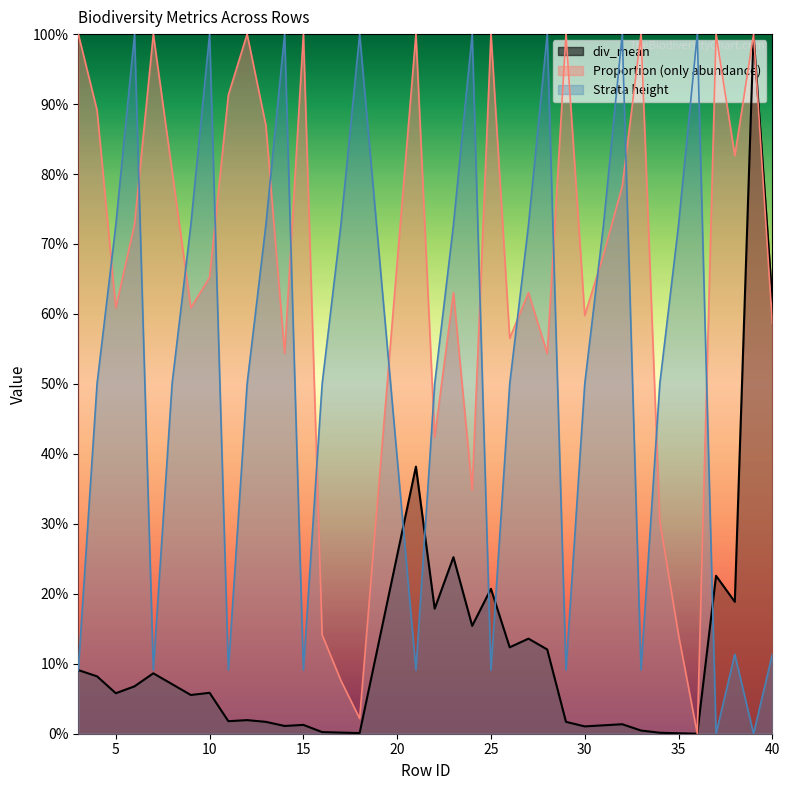

Which series has the largest total across all categories?

Proportion (only abundance)